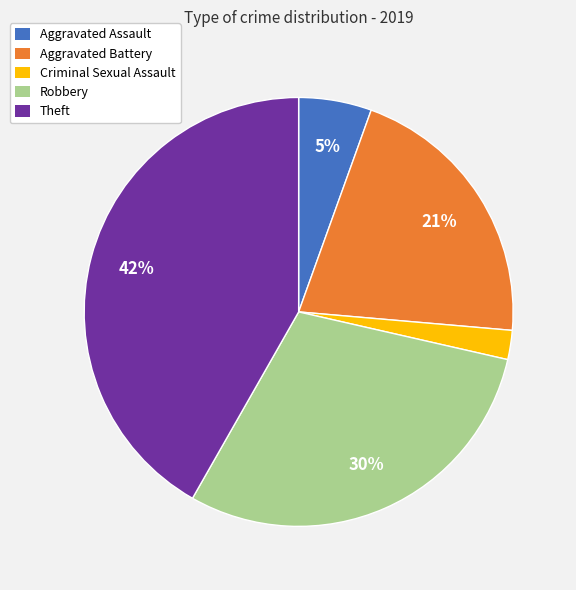

Is there a majority slice in this chart?

No